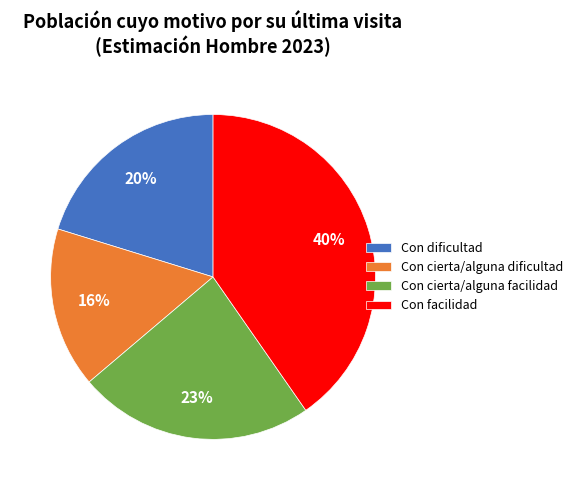

Is the sum of Con cierta/alguna facilidad and Con facilidad greater than half?

Yes